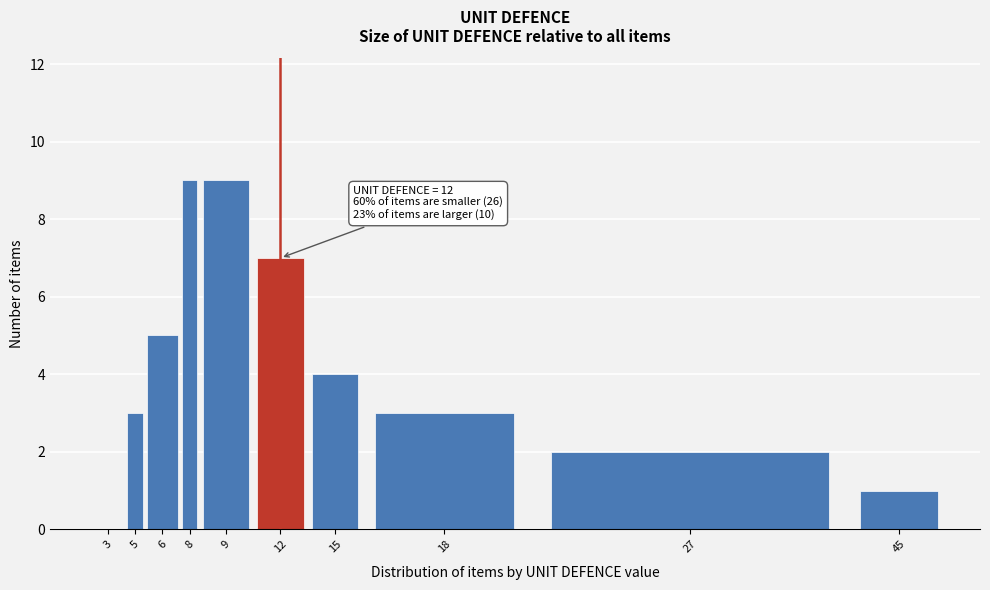

Reading right to left, transcribe all the data shown in this chart.

45=1	27=2	18=3	15=4	12=7	9=9	8=9	6=5	5=3	3=0